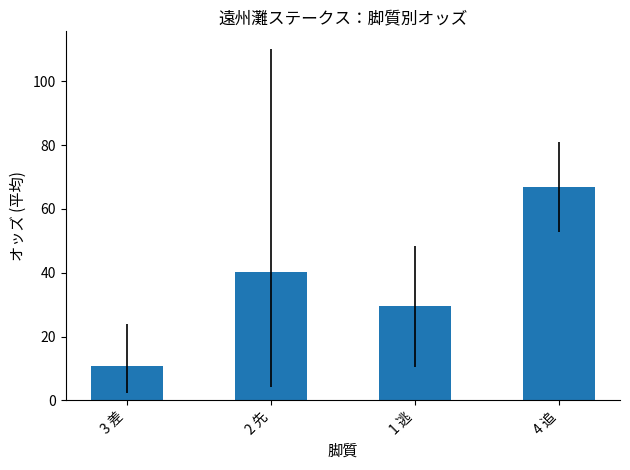

At which category does the chart reach its peak across all series?

4 追